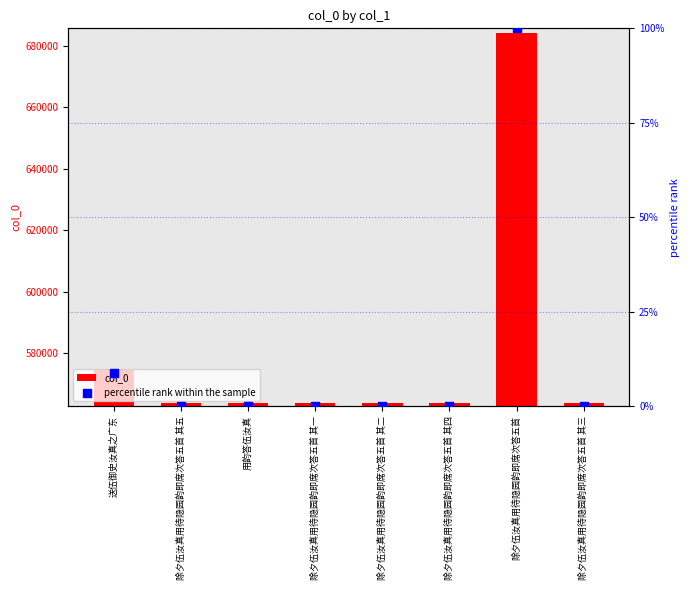

Is the value of col_0 at 除夕伍汝真用待隐园韵即席次答五首 greater than the value of percentile rank within the sample at 除夕伍汝真用待隐园韵即席次答五首 其四?

Yes